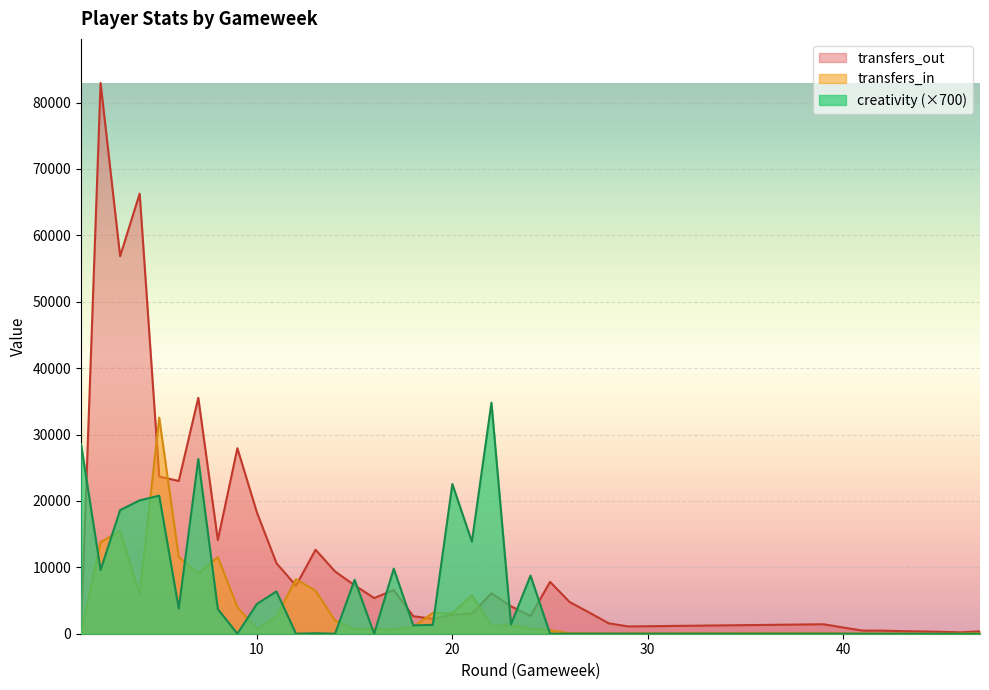

Where is the first local minimum for transfers_out?

3